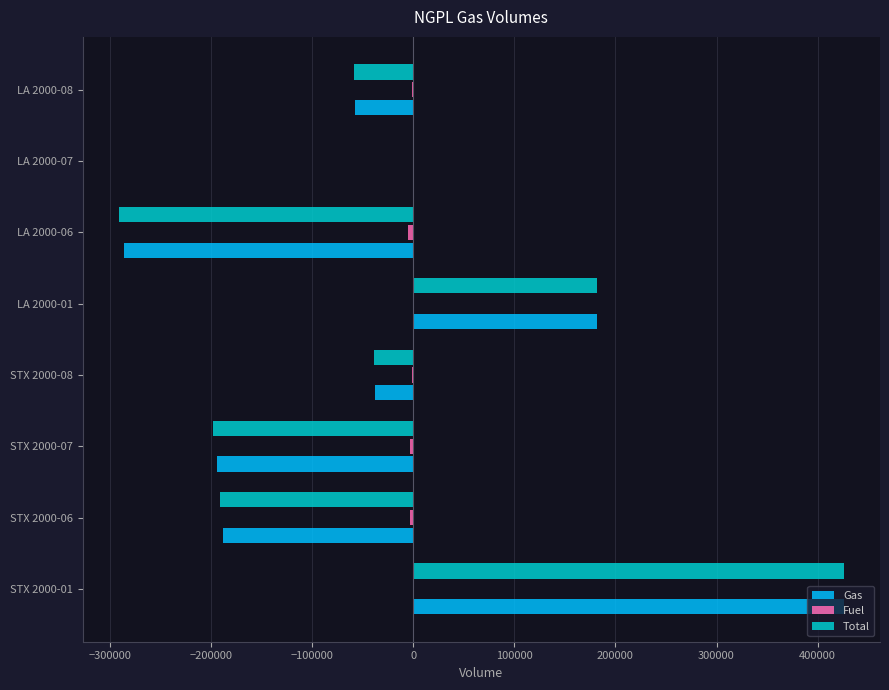

What is the maximum value shown in the chart?

425831